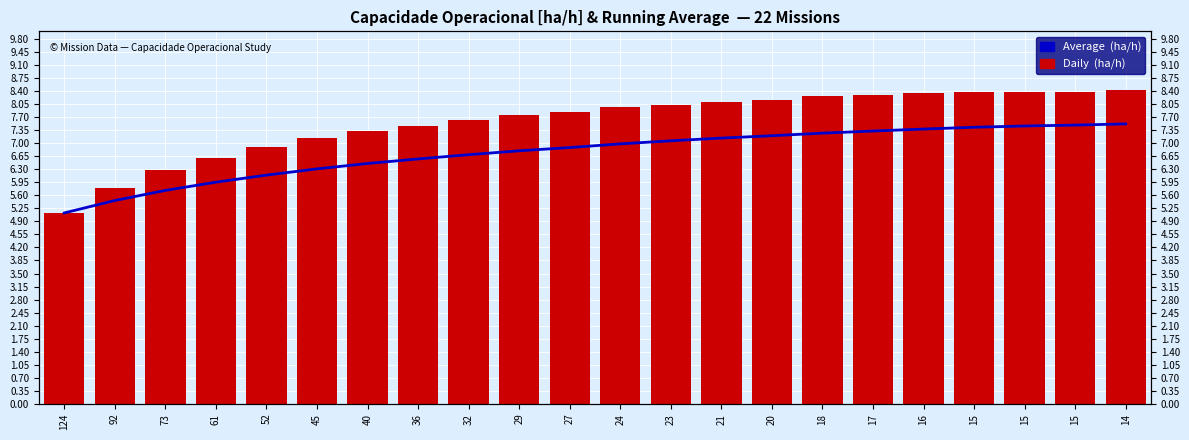

How many groups of bars are there?

22